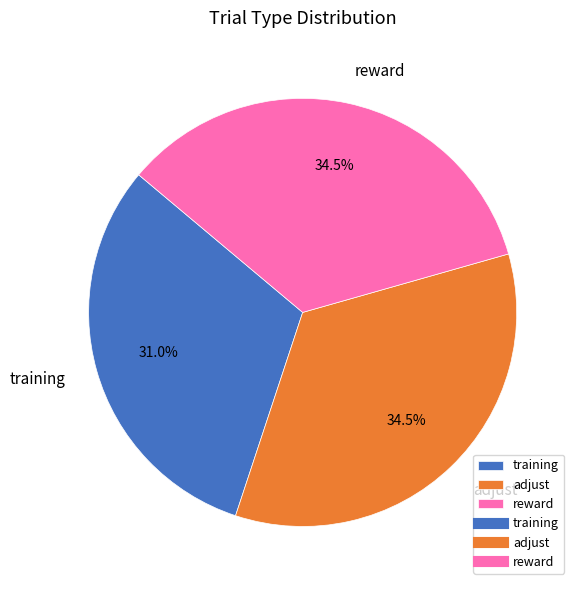

Which slice is the smallest?

training